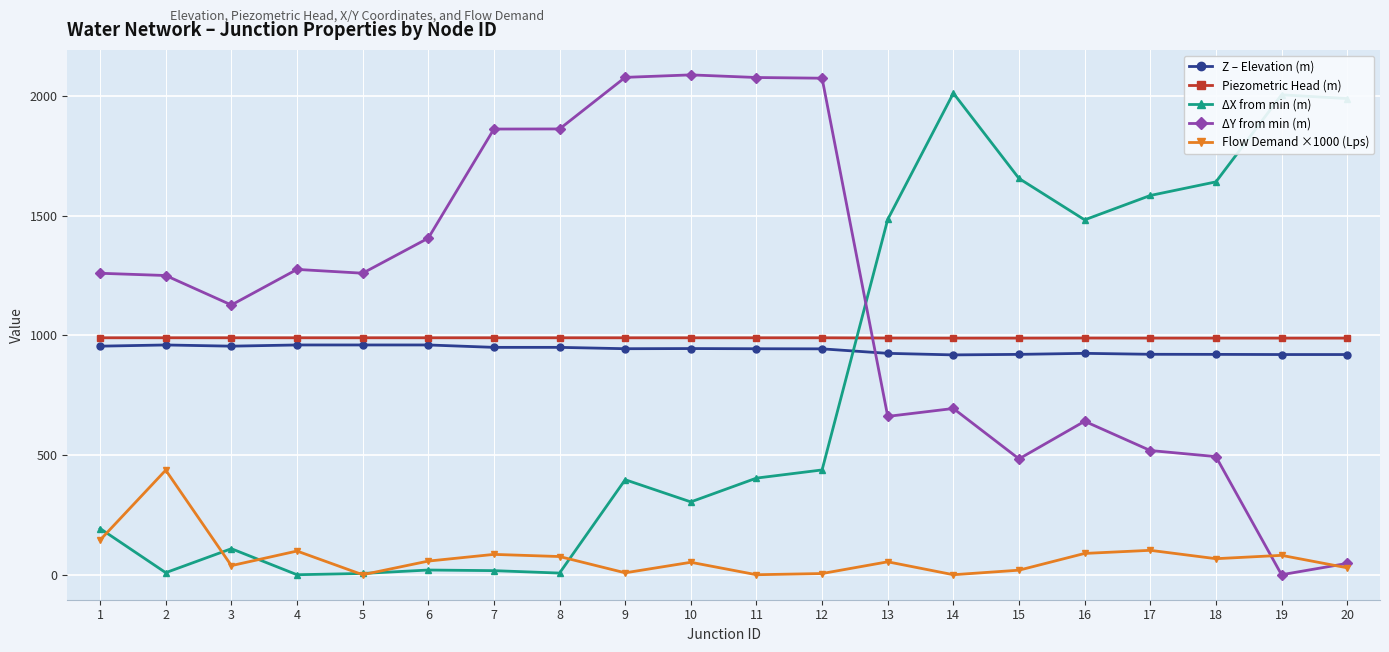

What is the greatest value displayed?

2088.5